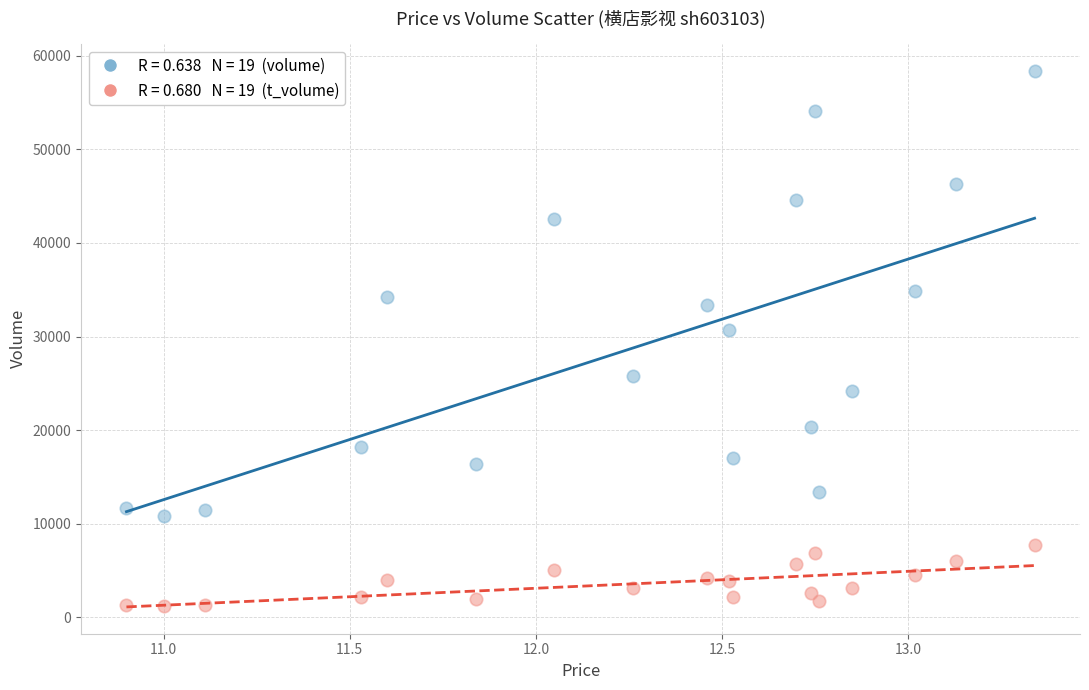

Across all data points, what is the range of Y values (max minus min)?

57208